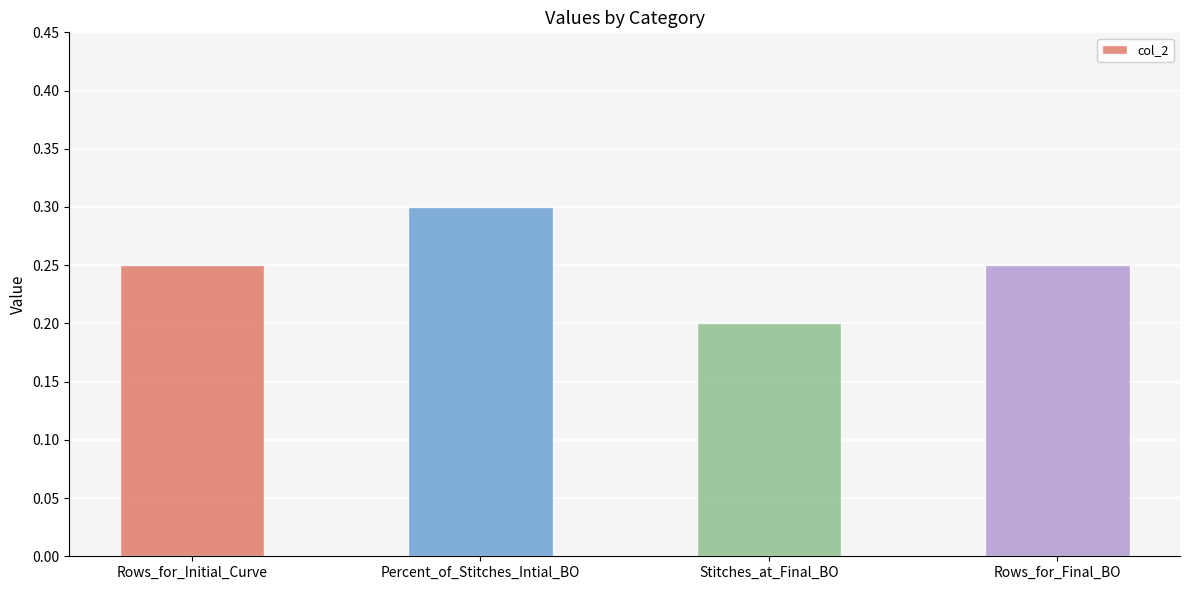

Count the values in the range 0 to 1.

4